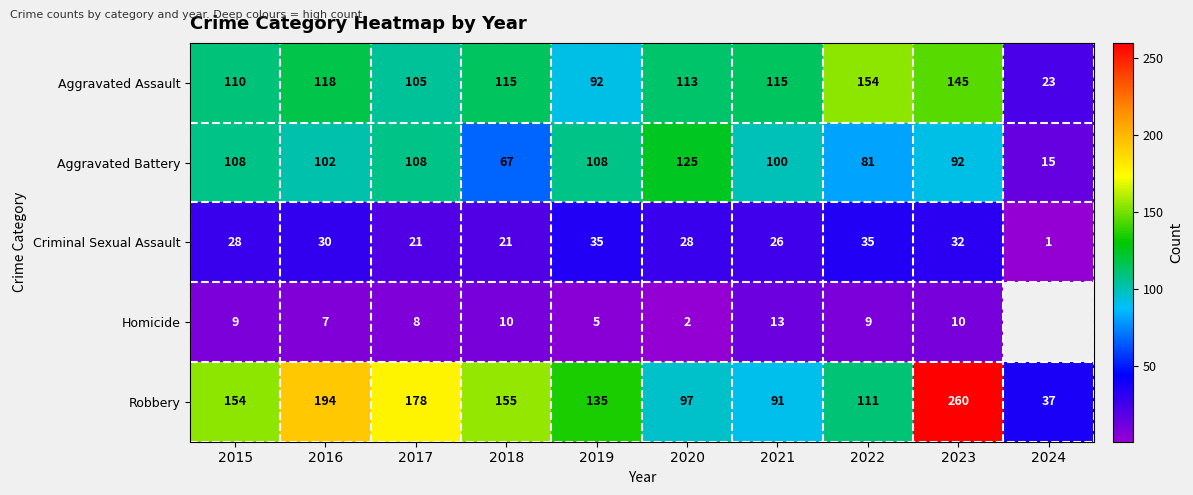

What is the total value across all series at 2019?

375